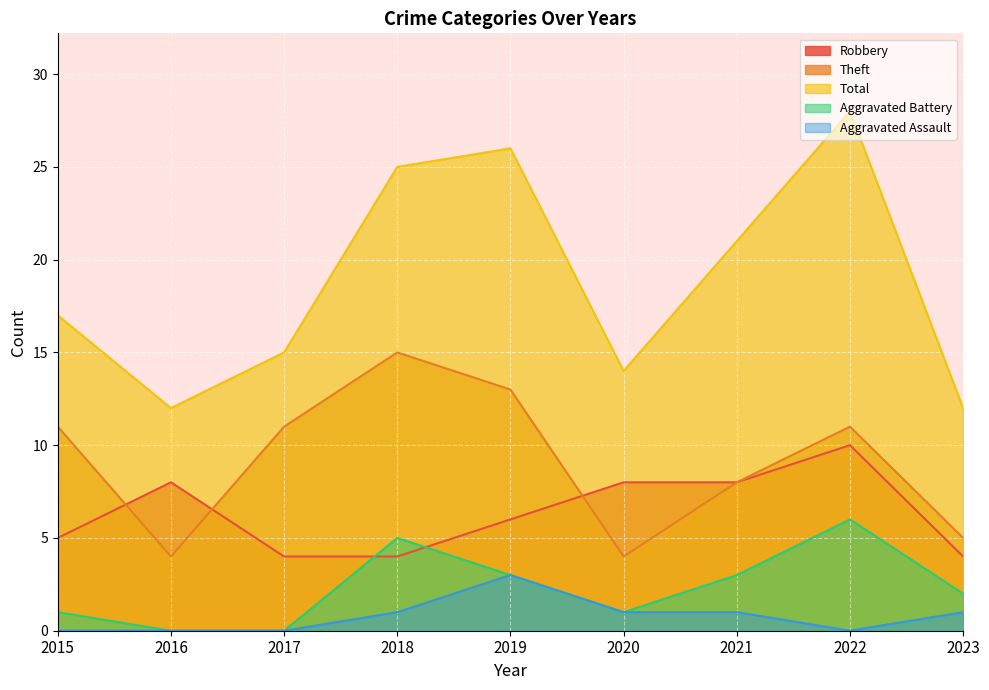

What are all the series names shown in the legend?

Robbery, Theft, Total, Aggravated Battery, Aggravated Assault